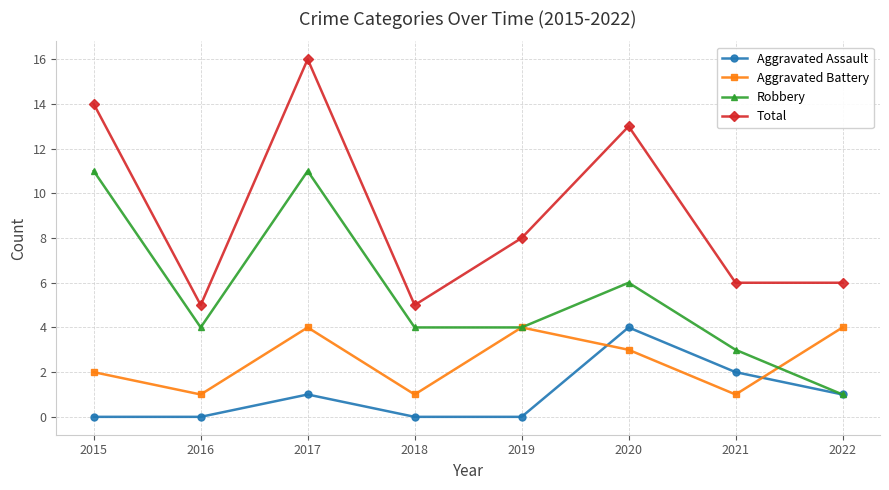

True or false: Robbery and Total intersect in this chart.

False